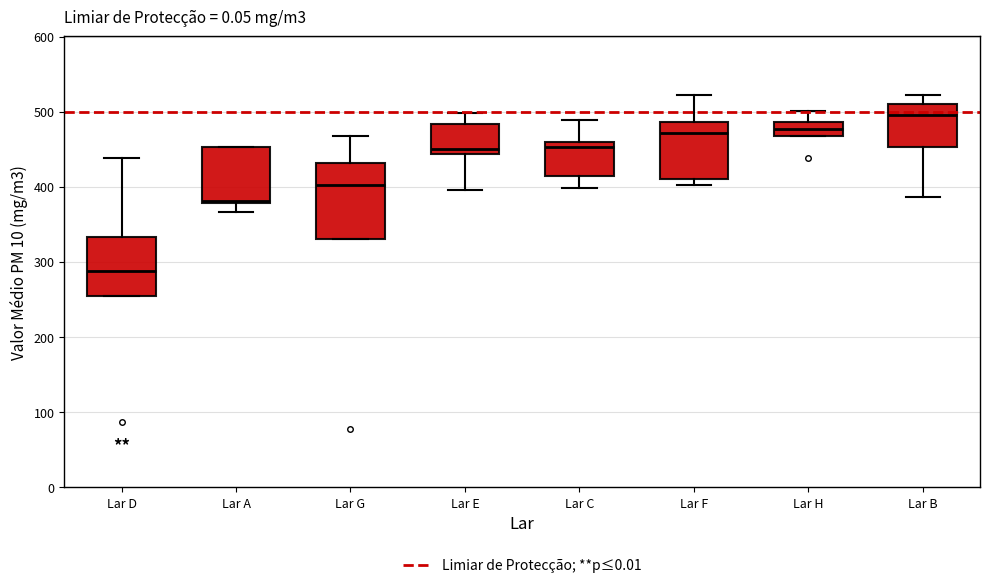

Reading left to right, transcribe this box plot: for each box, give where its median line is, the range the box spans, and where its two whiskers end, as read against the y-axis. The values are not printed on the chart, so give them approximately, as read against the axis.

Lar D: median 290, box 260 to 330, whiskers 260 to 440
Lar A: median 380, box 380 to 450, whiskers 370 to 450
Lar G: median 400, box 330 to 430, whiskers 330 to 470
Lar E: median 450, box 440 to 480, whiskers 400 to 500
Lar C: median 450, box 410 to 460, whiskers 400 to 490
Lar F: median 470, box 410 to 490, whiskers 400 to 520
Lar H: median 480, box 470 to 490, whiskers 470 to 500
Lar B: median 500, box 450 to 510, whiskers 390 to 520